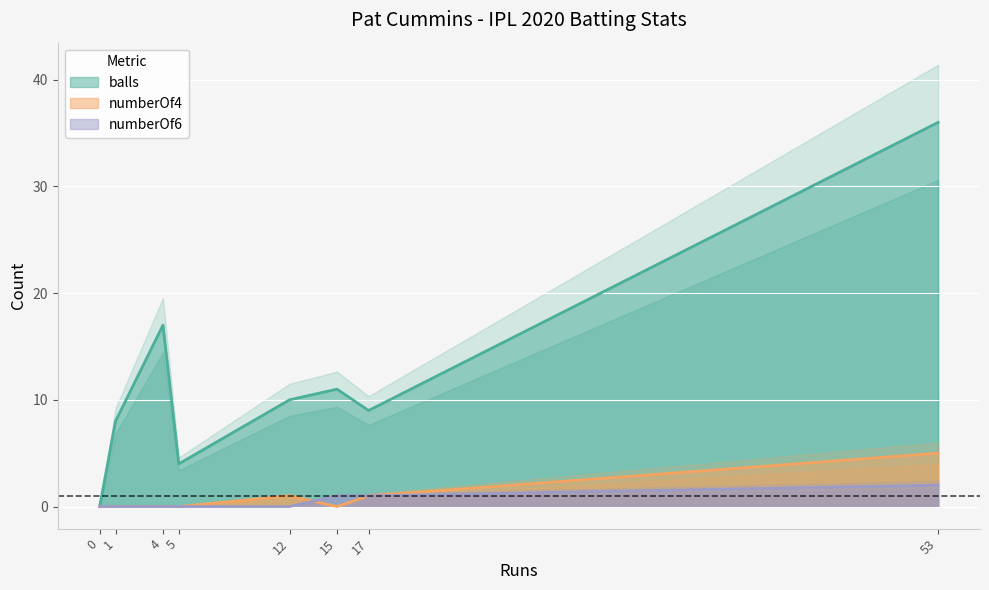

True or false: balls and numberOf4 intersect in this chart.

False